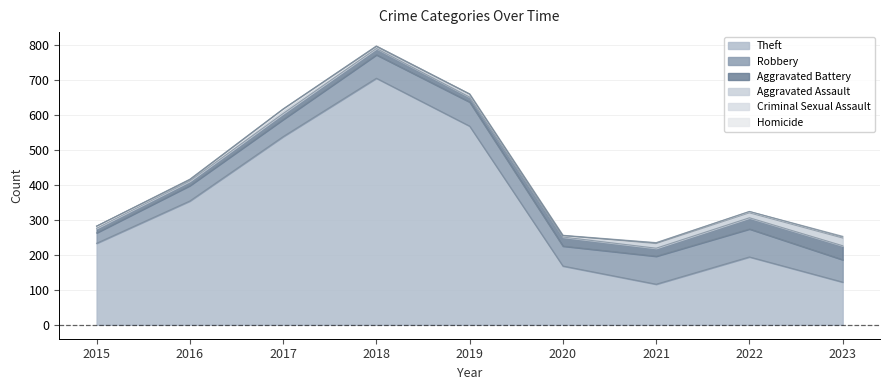

Is the value of Aggravated Battery at 2023 greater than the value of Criminal Sexual Assault at 2022?

Yes